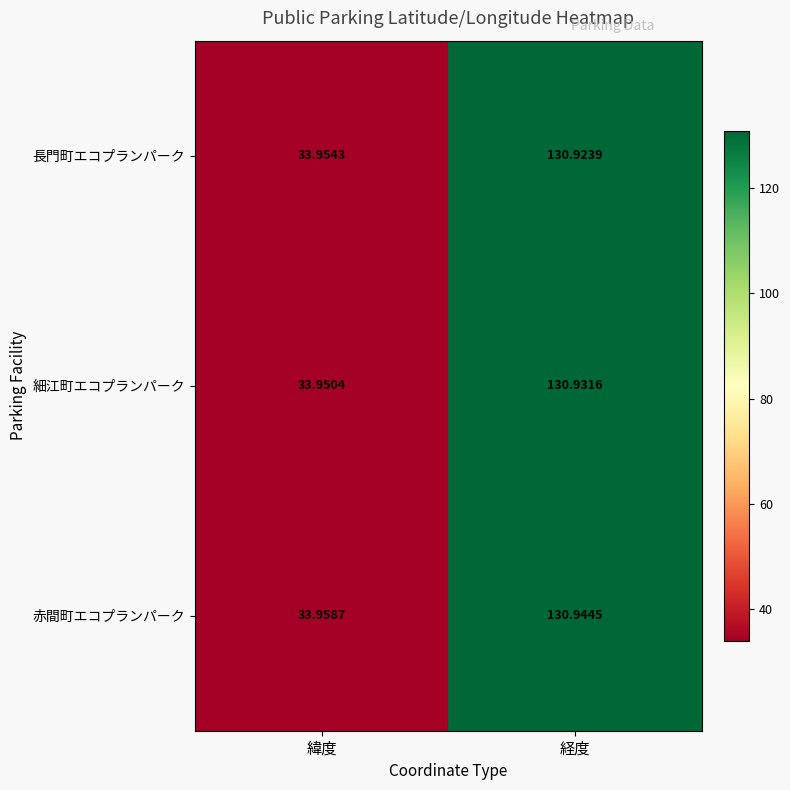

Count the number of categories in the chart.

2